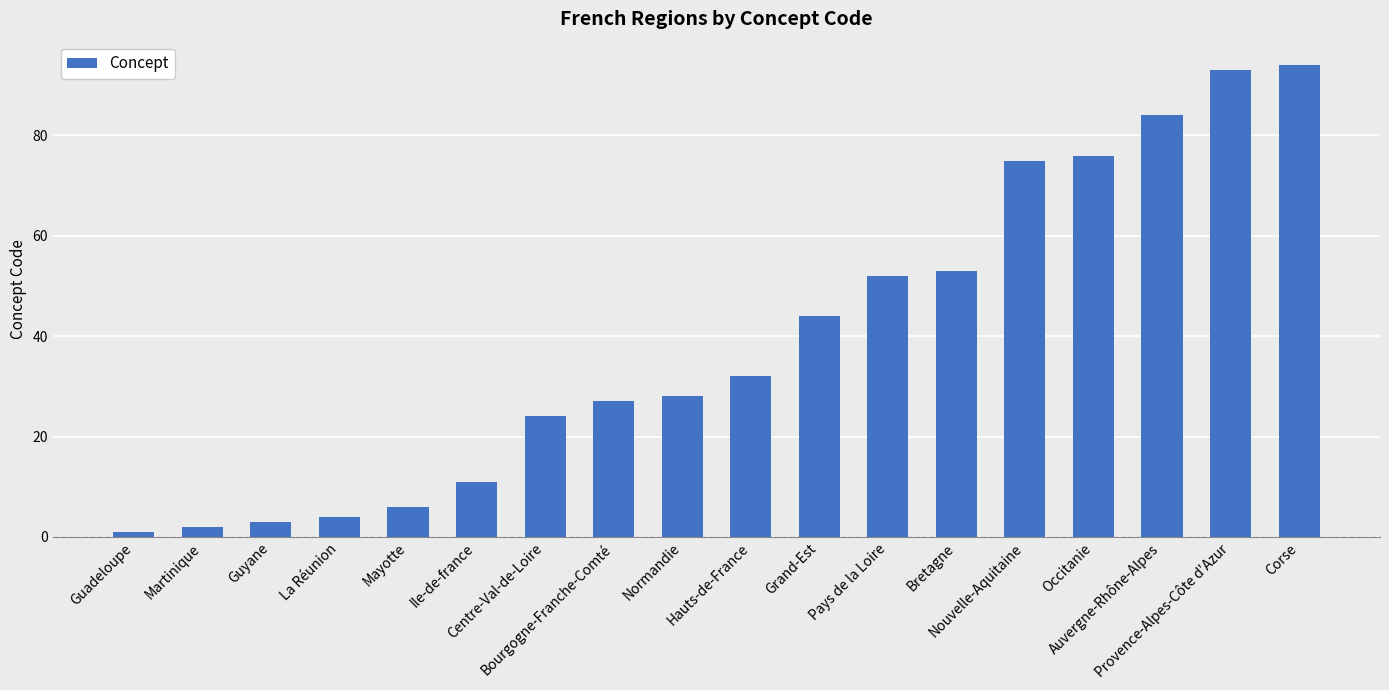

Reading left to right, list all the values displayed in this chart.

1	2	3	4	6	11	24	27	28	32	44	52	53	75	76	84	93	94